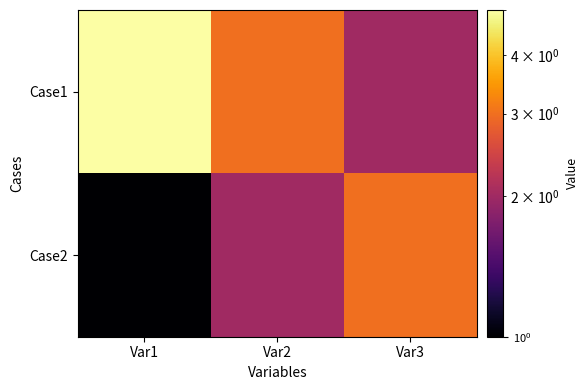

List the series in order of their peak value, lowest first.

Case2, Case1